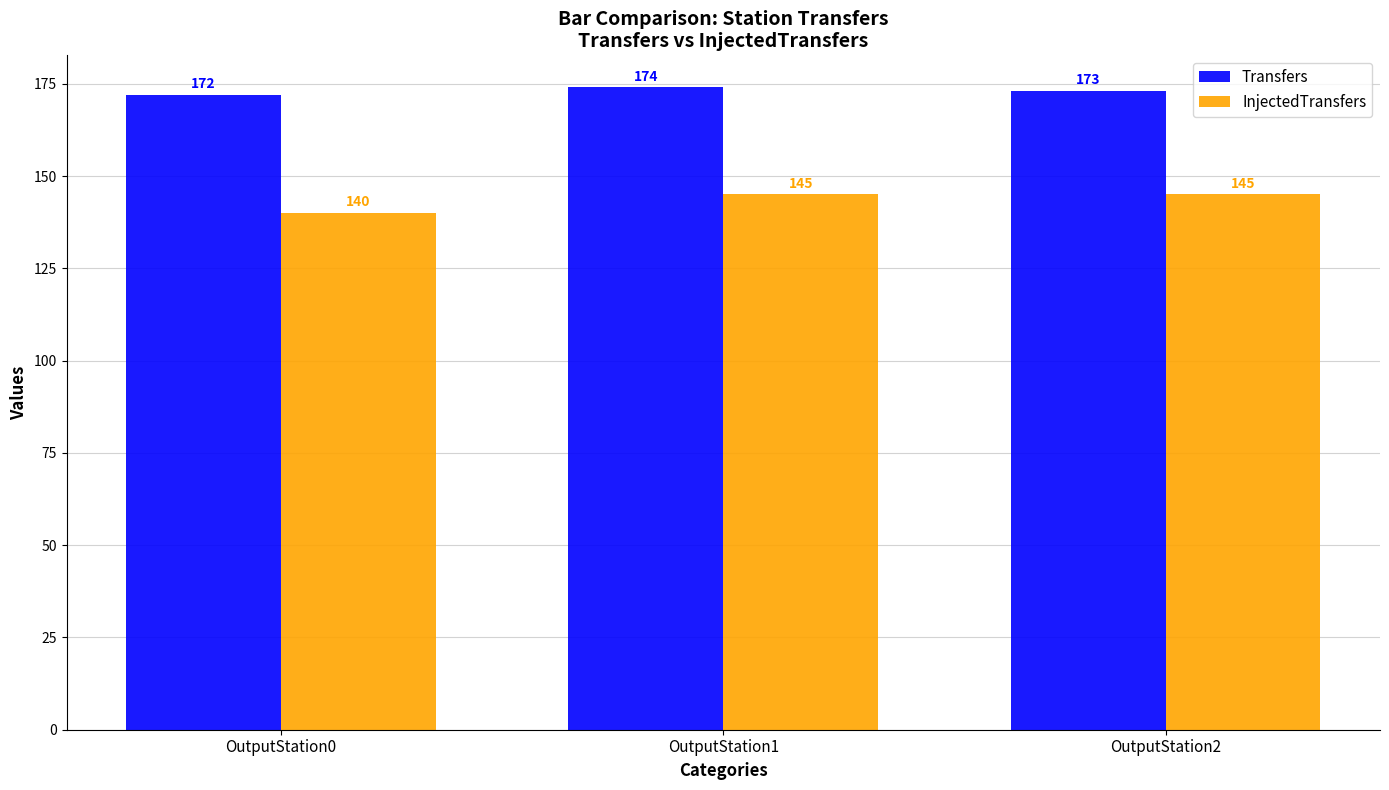

Is it true that InjectedTransfers equals 140 at OutputStation0?

True